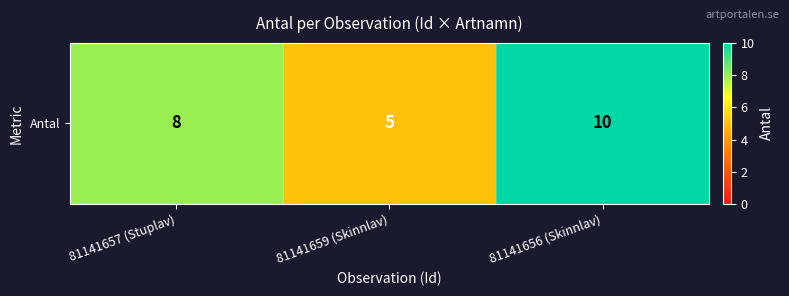

List the labels in order of value, largest first.

81141656 (Skinnlav), 81141657 (Stuplav), 81141659 (Skinnlav)